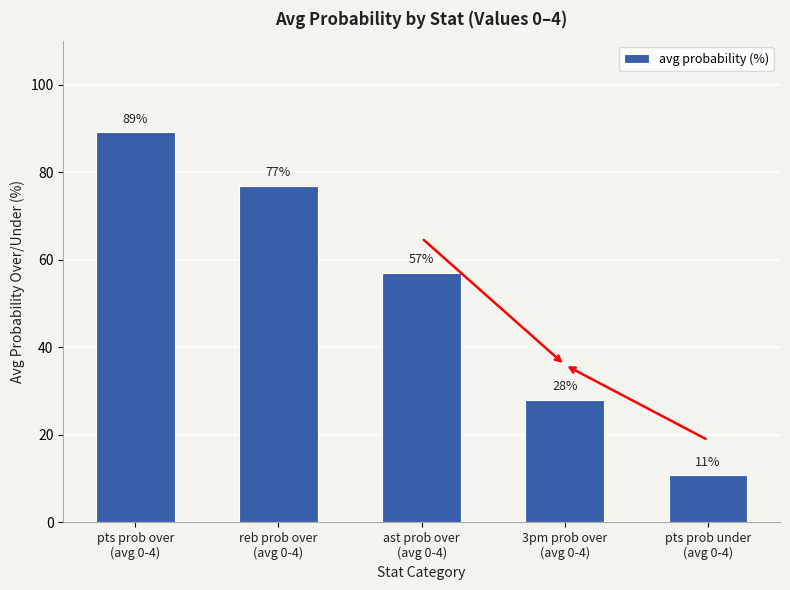

Approximately how many times larger is the value at 3pm prob over
(avg 0-4) compared to pts prob under
(avg 0-4)?

2.6